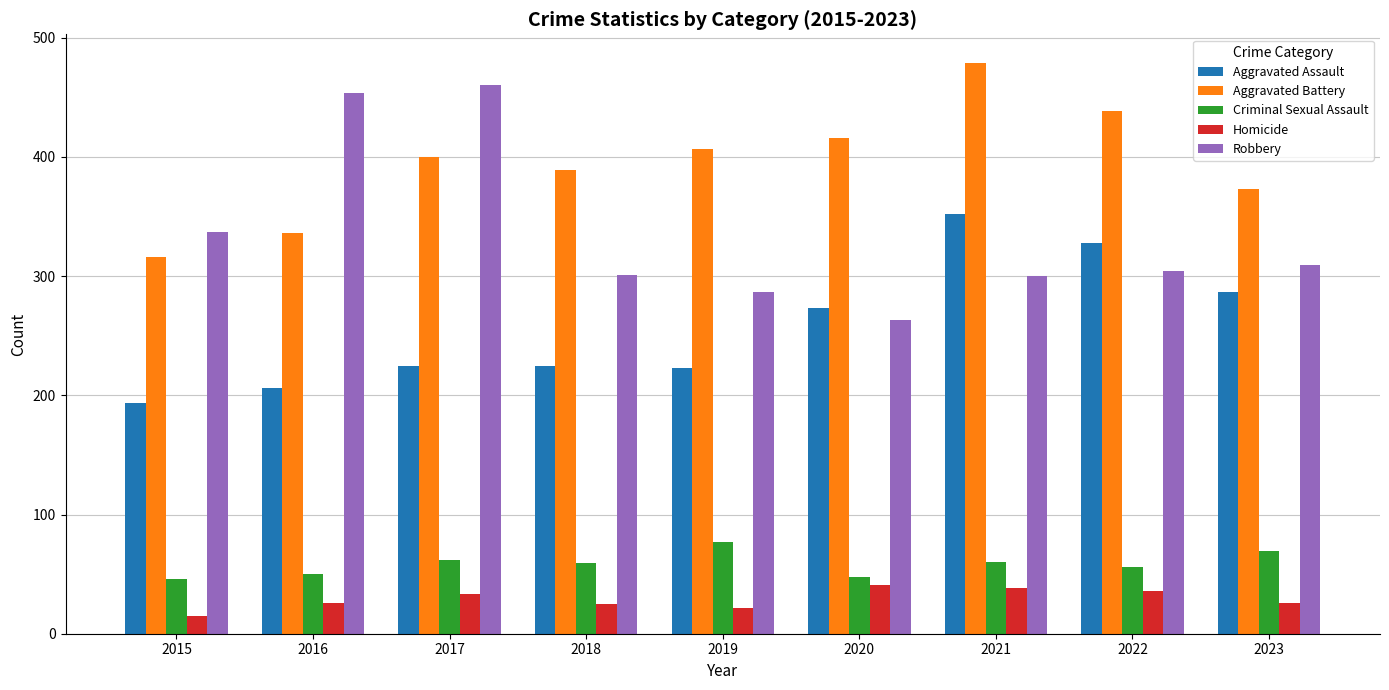

Does the chart contain stacked bars?

No